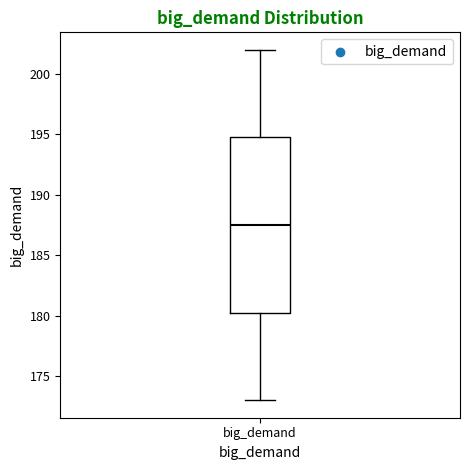

Read this box plot against the y-axis: the position of the median line, the range covered by the box, and the ends of both whiskers. The values are not printed on the chart, so give them approximately, as read against the axis.

median 187.5, box 180.5 to 195.0, whiskers 173.0 to 202.0